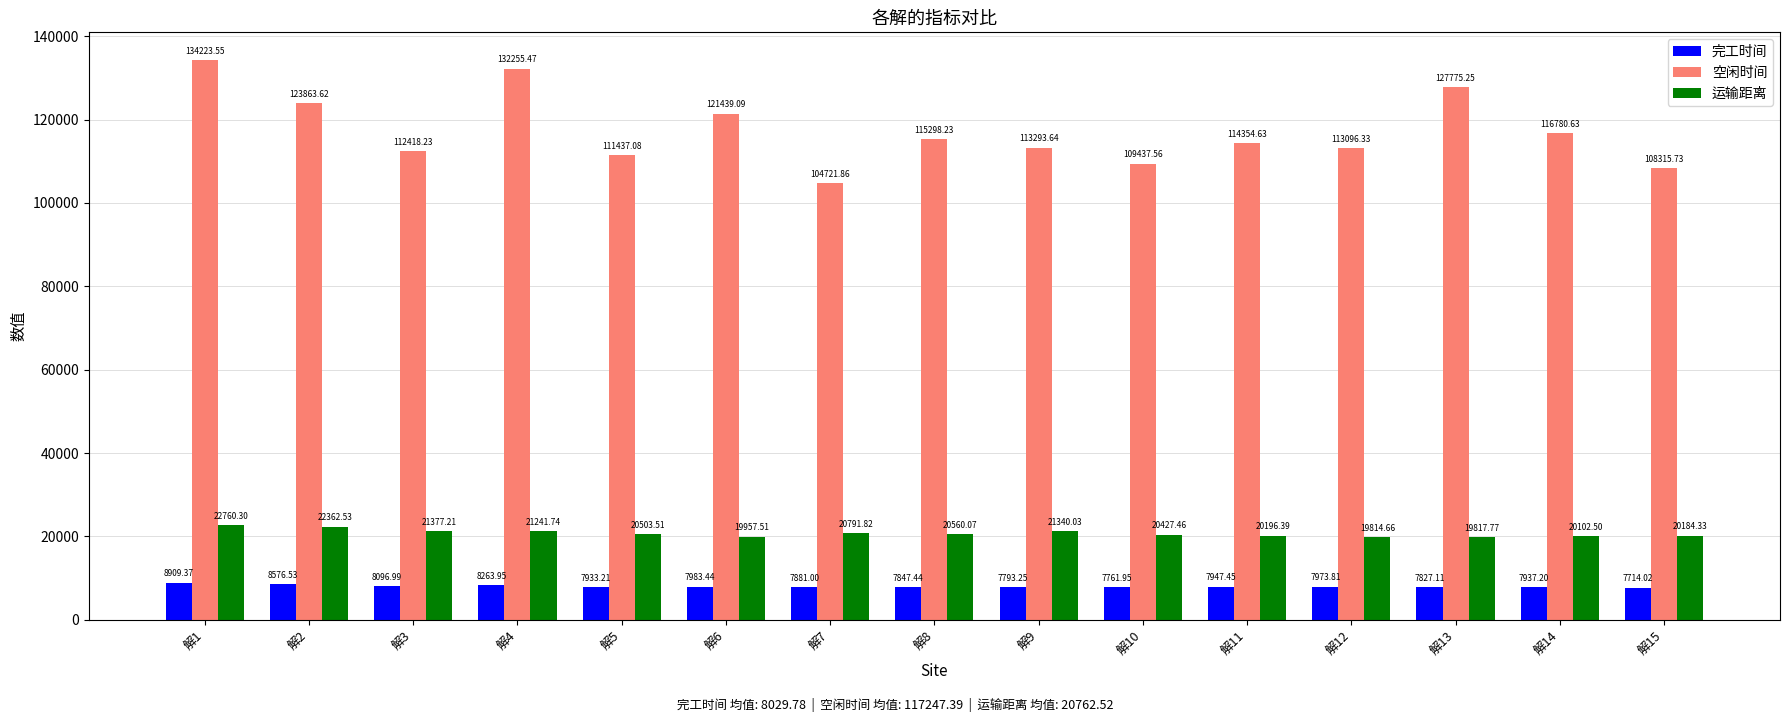

How many values in the 完工时间 series are below 7937?

7